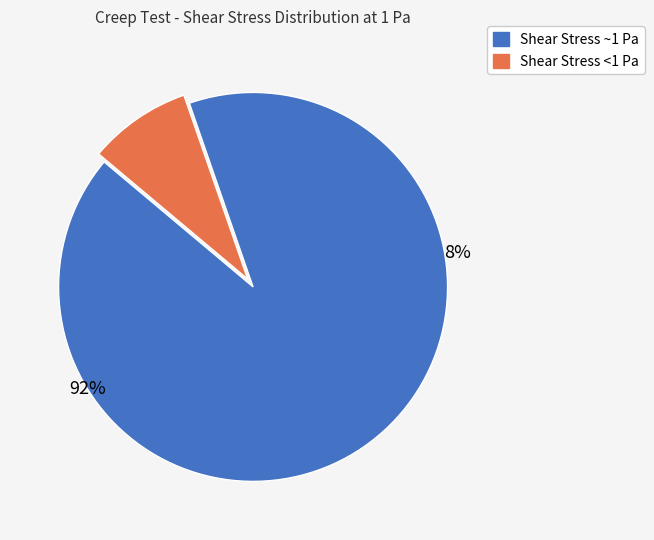

Is there a majority slice in this chart?

Yes